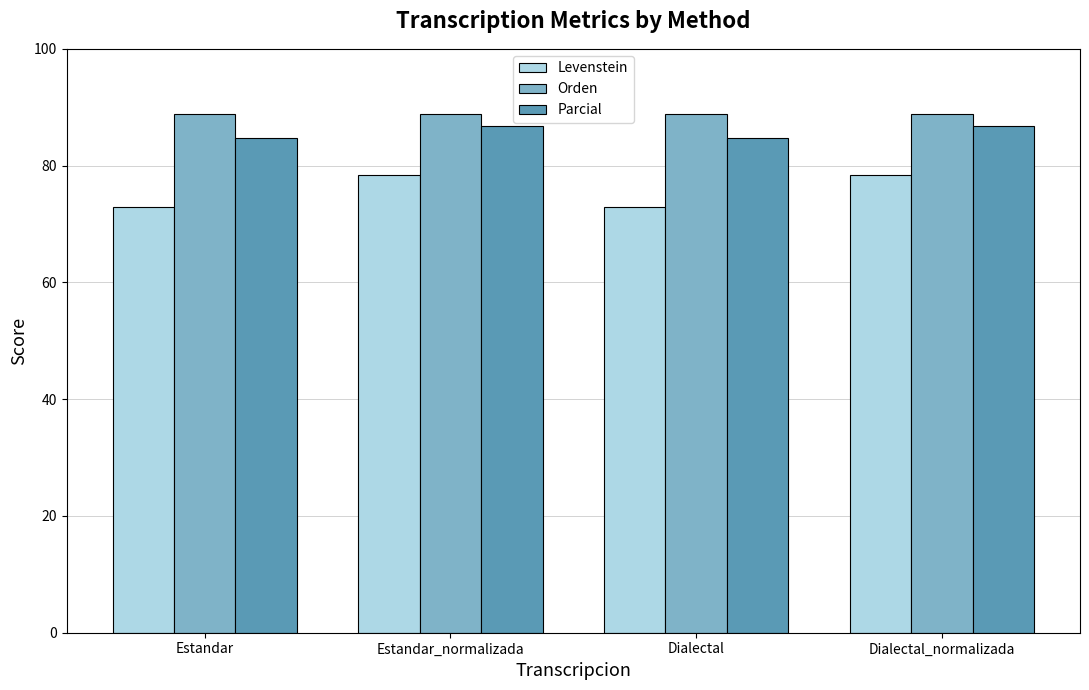

What is the difference between the second highest and minimum values in the Levenstein series?

5.6